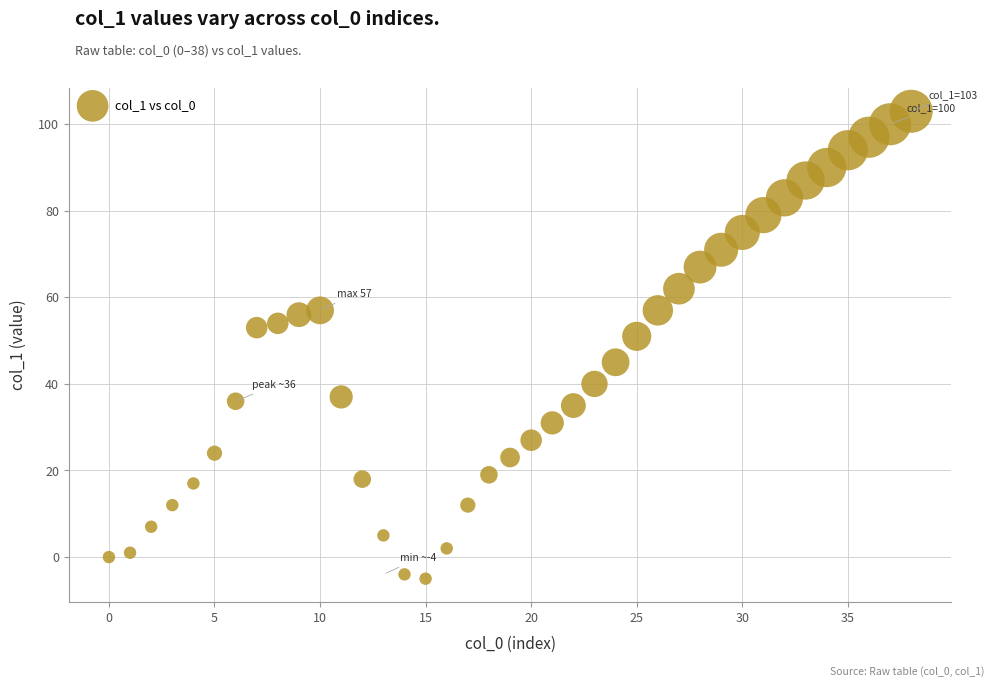

What Y value in the scatter plot is closest to 49?

51